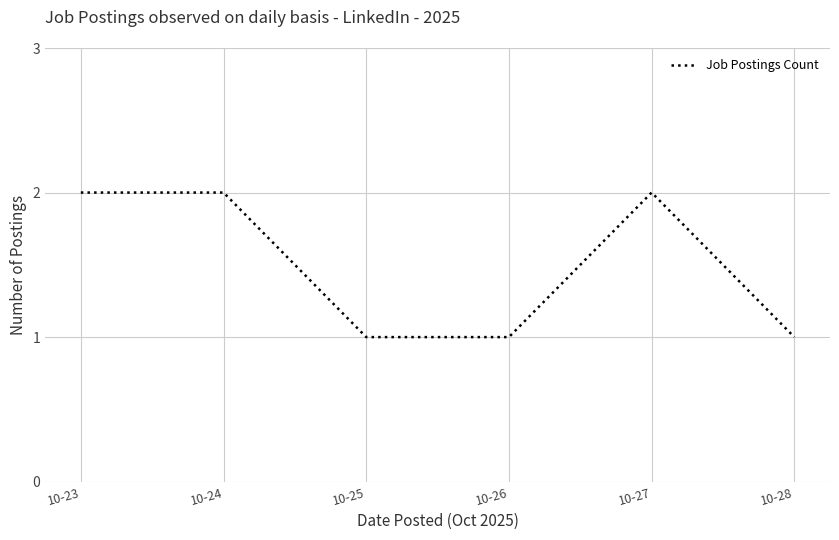

The value at 10-28 is 2. True or false?

False